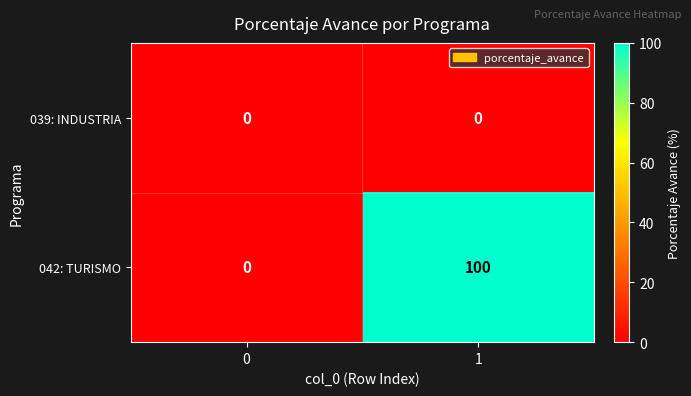

Which series has the largest range (max minus min)?

042: TURISMO